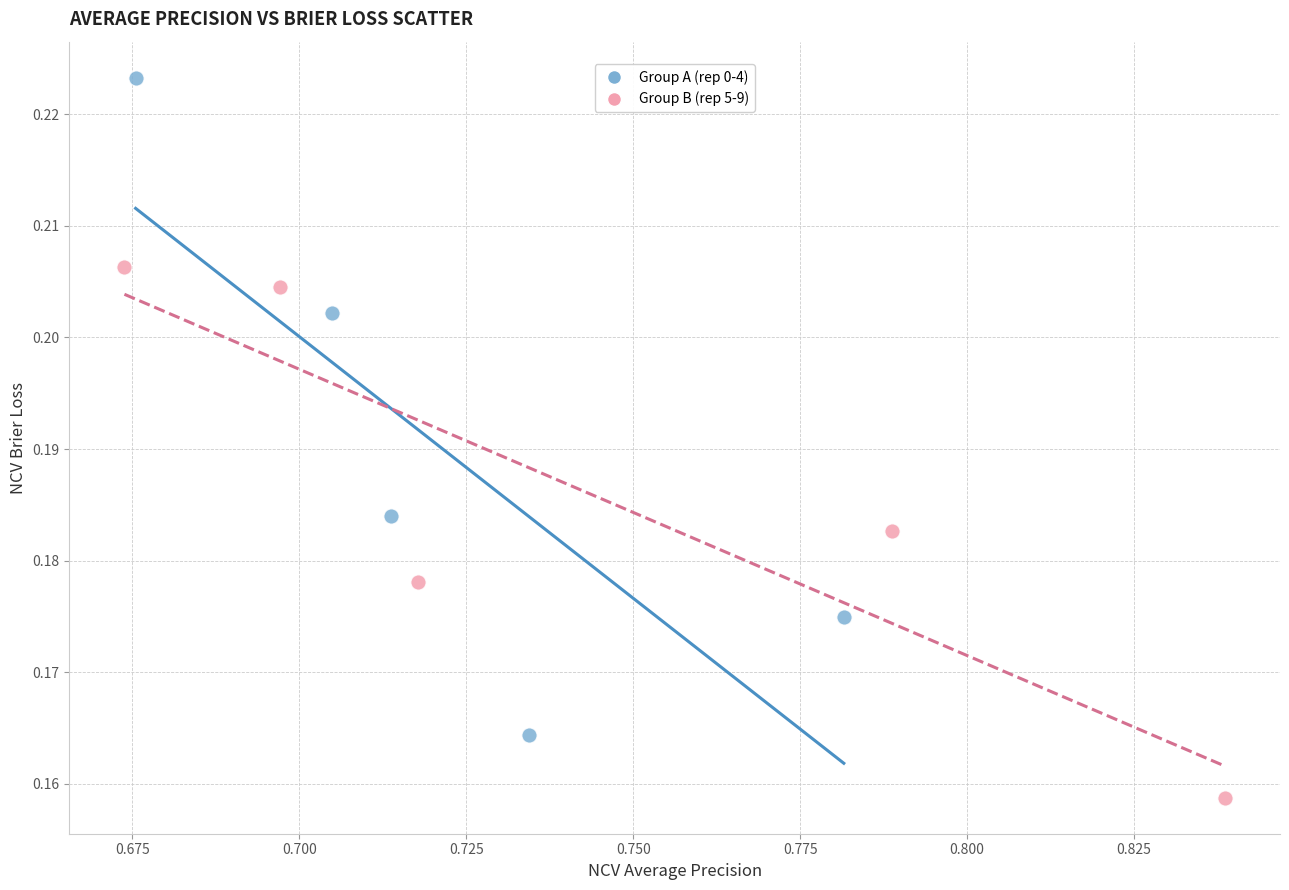

Which series contains the highest Y value?

Group A (rep 0-4)